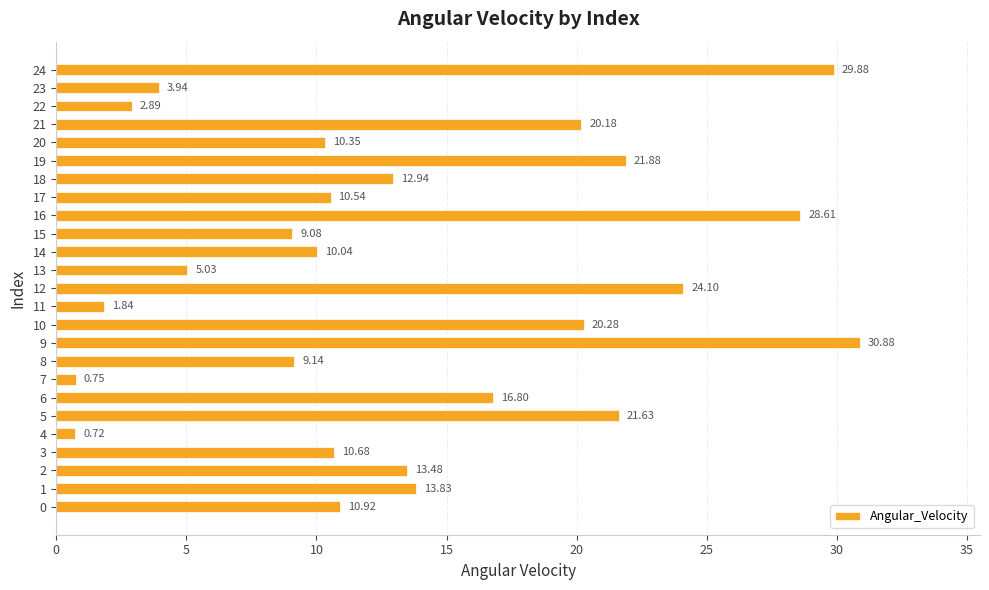

List the labels in order of value, largest first.

9, 24, 16, 12, 19, 5, 10, 21, 6, 1, 2, 18, 0, 3, 17, 20, 14, 8, 15, 13, 23, 22, 11, 7, 4